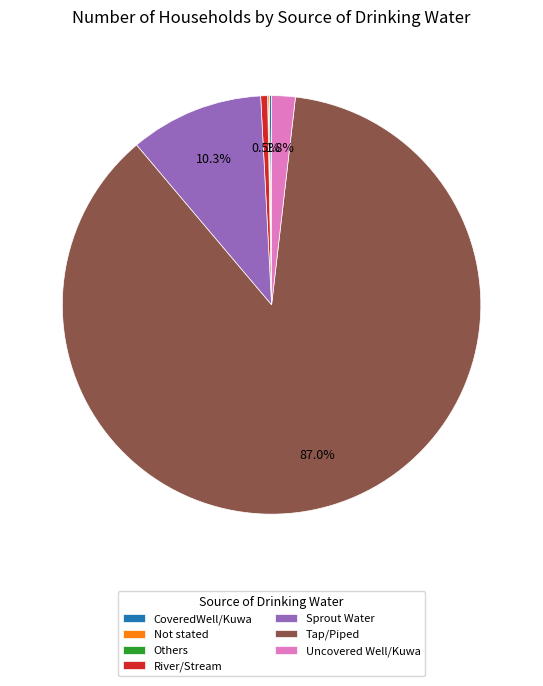

Which category accounts for the majority?

Tap/Piped